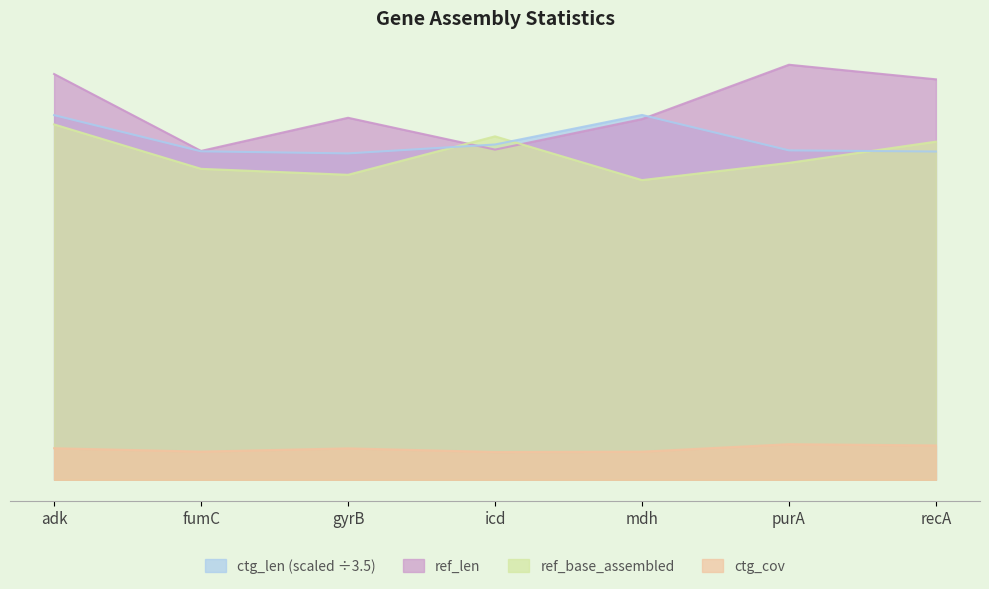

What is the spread (max minus min) of values at mdh?

507.9